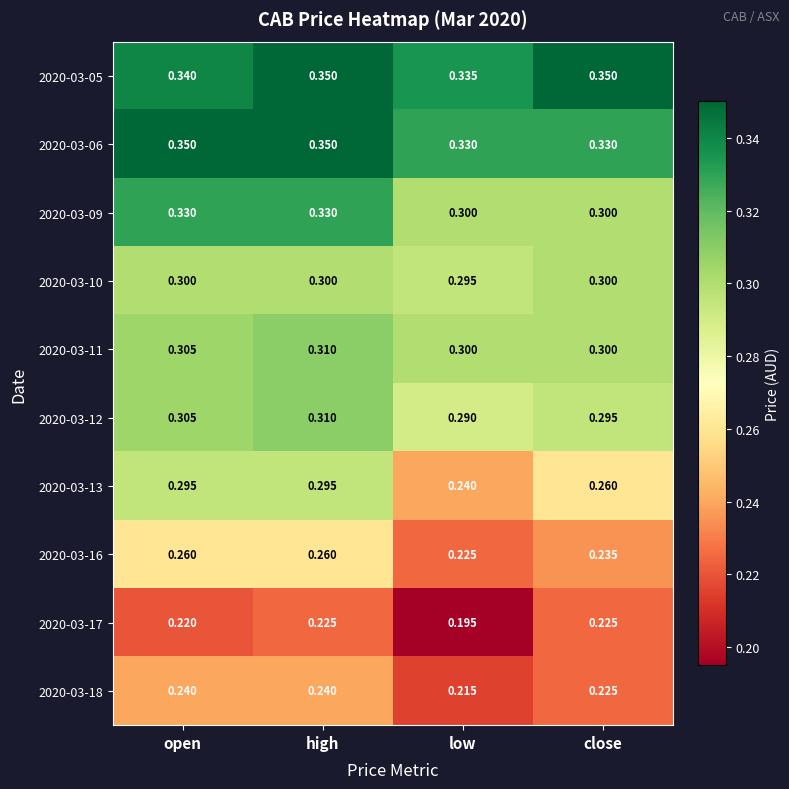

At which category is the sum across all series the highest?

high